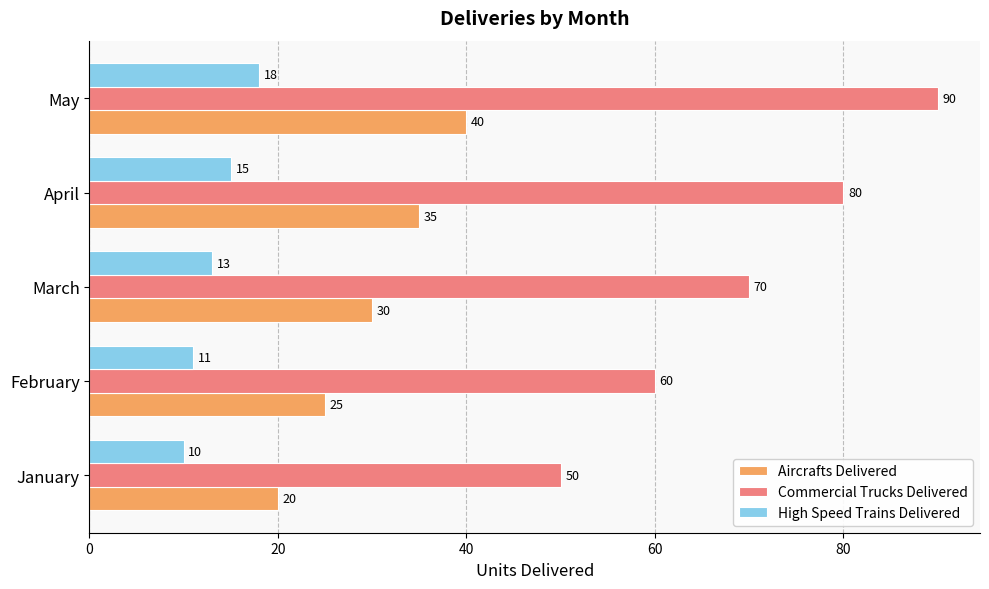

The Commercial Trucks Delivered series shows 60 at February. True or false?

True